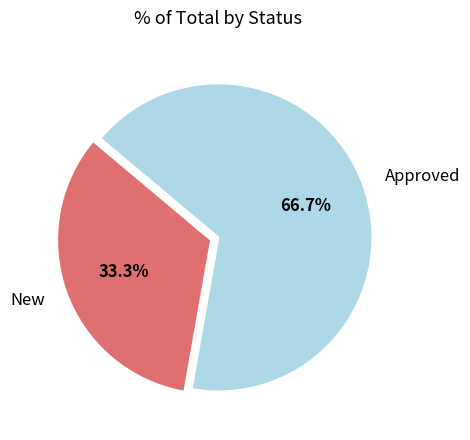

Count the number of slices in the pie.

2